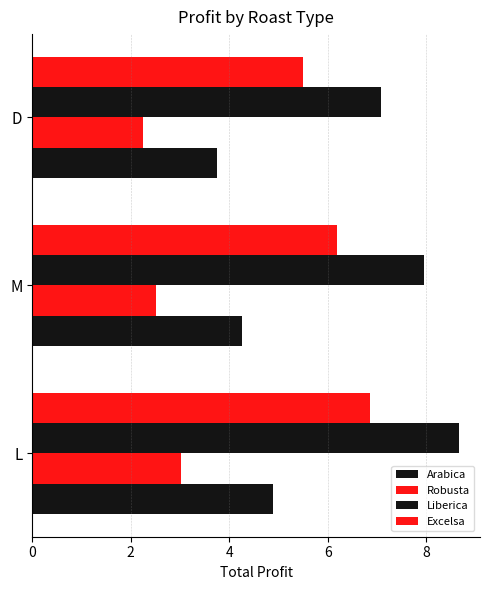

Reading left to right, extract all data points from this chart.

Arabica: 0=4.9	2=4.3	4=3.8
Robusta: 0=3.0	2=2.5	4=2.3
Liberica: 0=8.7	2=7.9	4=7.1
Excelsa: 0=6.9	2=6.2	4=5.5